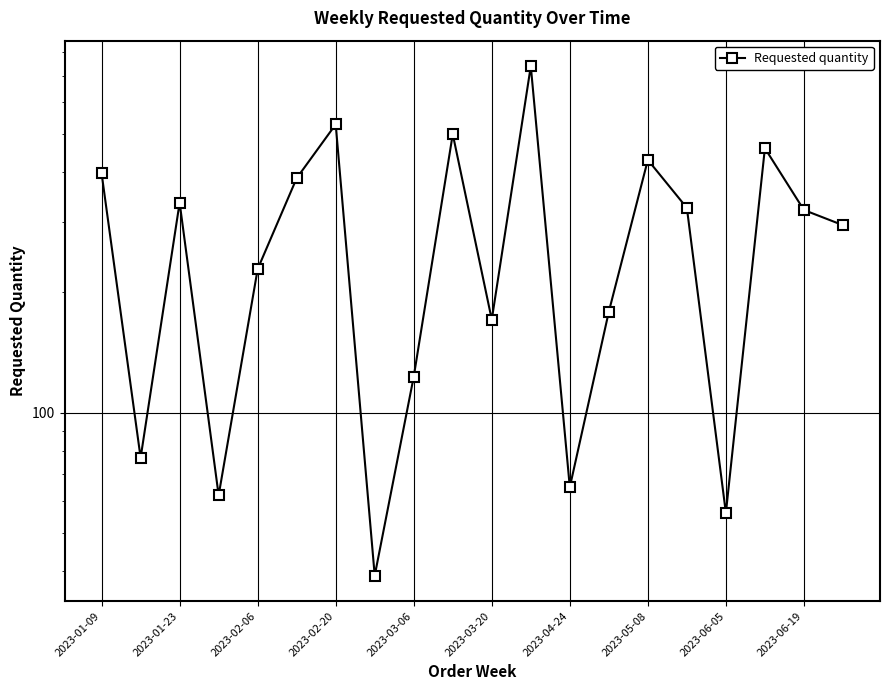

Between 2023-03-06 and 2023-06-05, which is larger?

2023-03-06